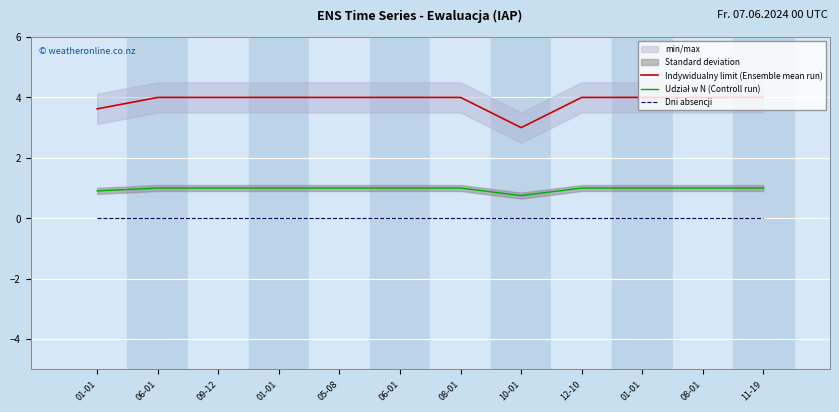

Which series has the widest spread of values?

Indywidualny limit (Ensemble mean run)